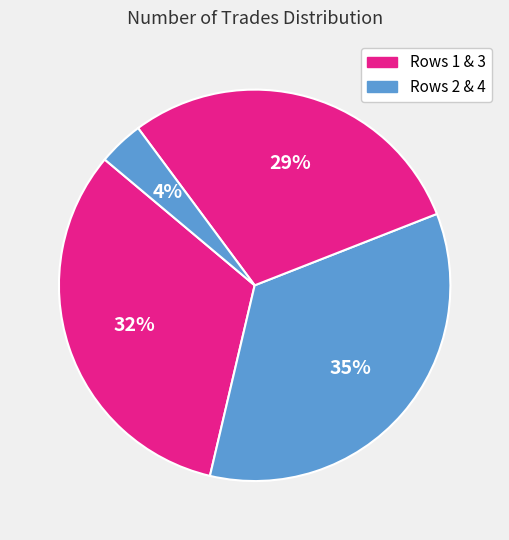

Count the number of slices in the pie.

4